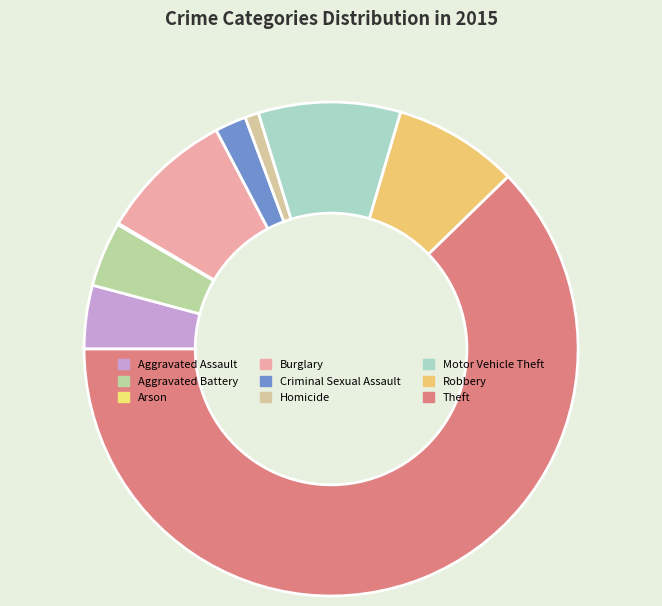

Between Motor Vehicle Theft and Criminal Sexual Assault, which is larger?

Motor Vehicle Theft